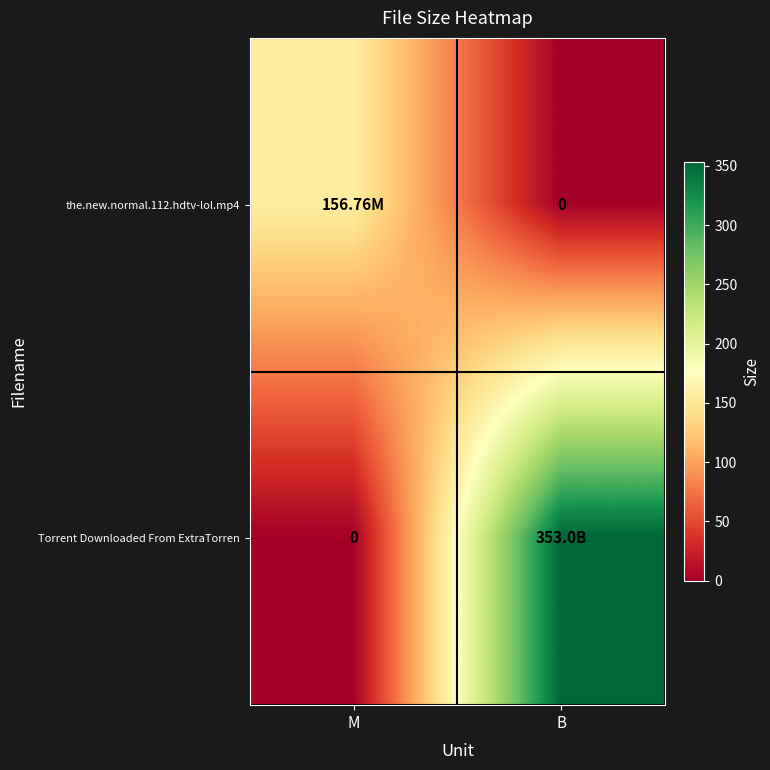

At how many categories does at least one series exceed 35?

2